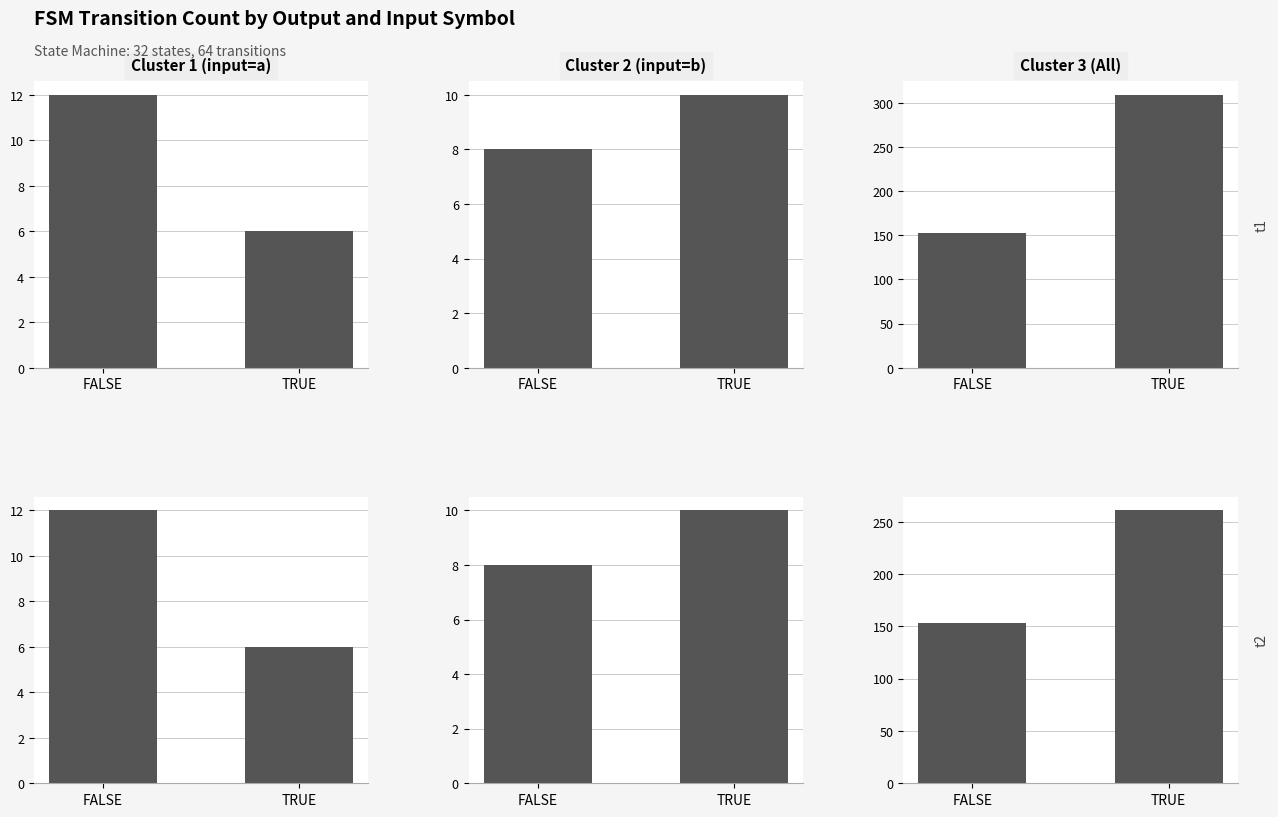

The value of Series_0_0 at FALSE is 12. True or false?

True